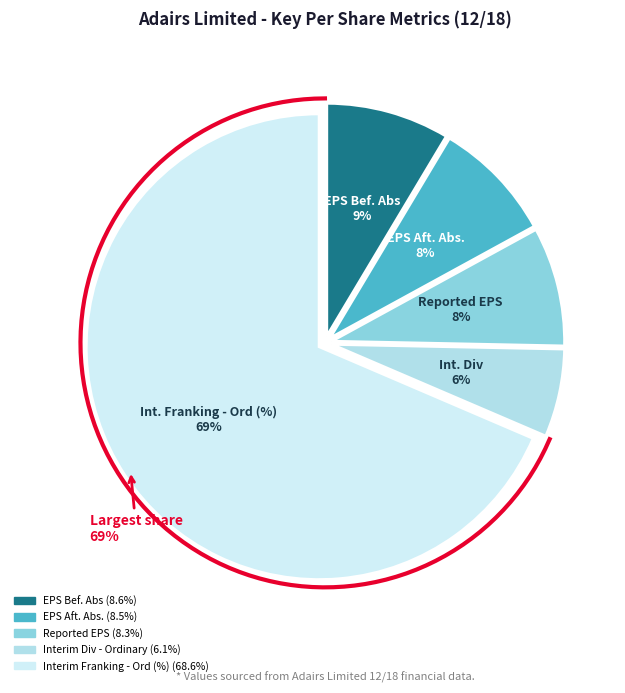

How many segments does this pie chart have?

5